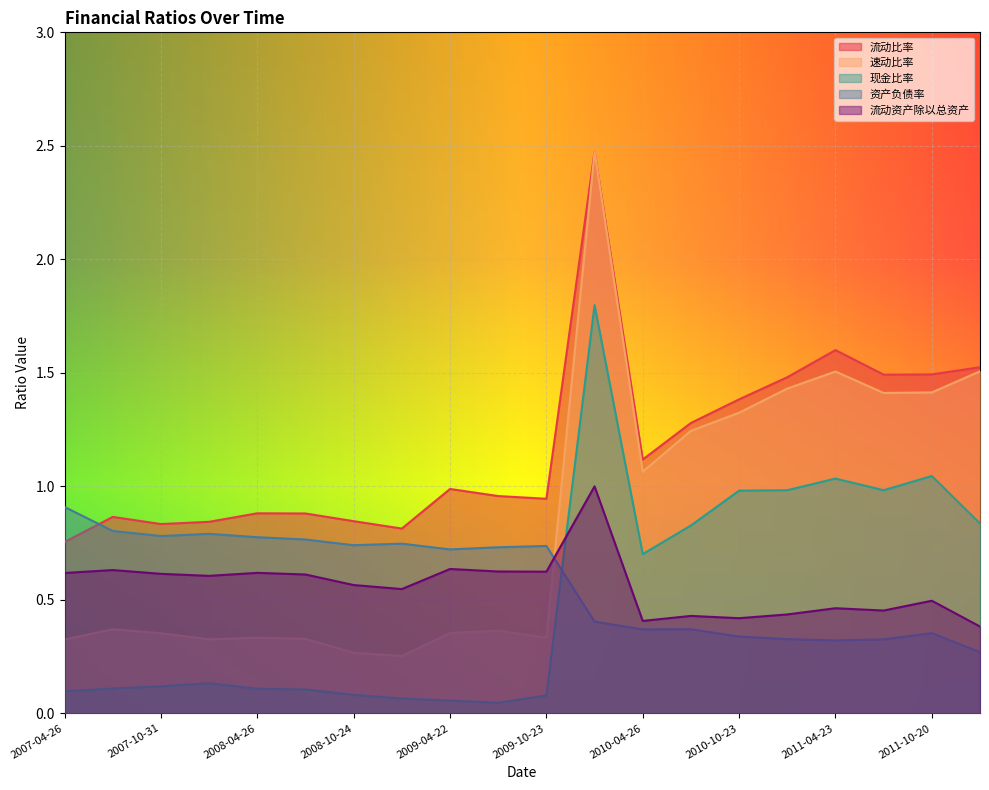

How many interior local valleys does the 资产负债率 series have?

5